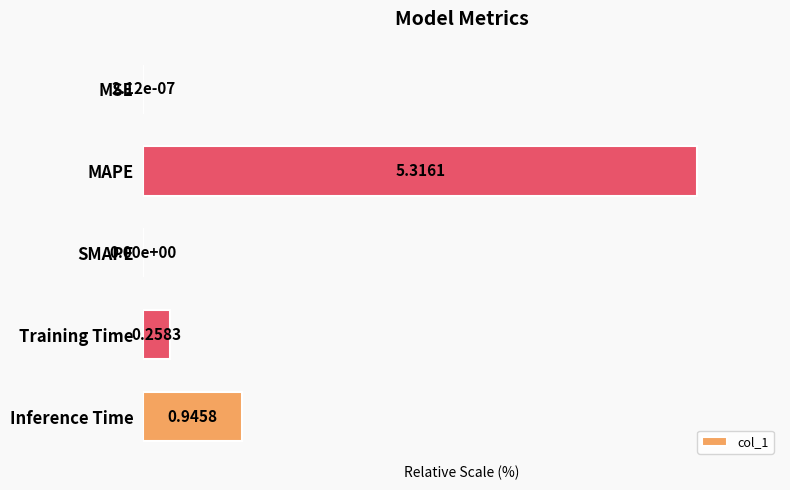

Count the number of categories in the chart.

5